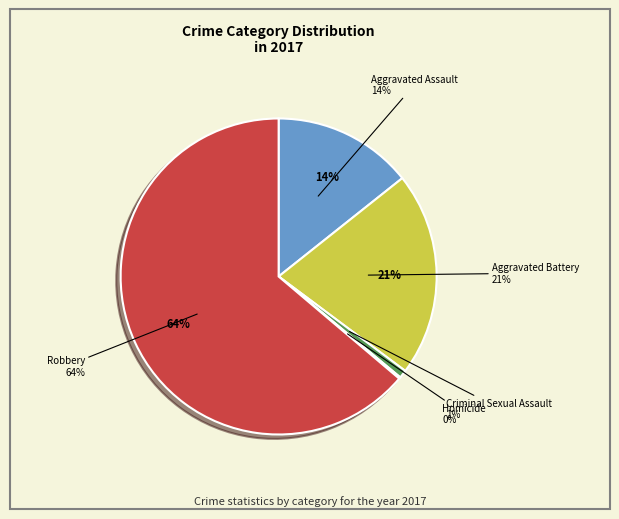

True or false: Criminal Sexual Assault accounts for 11% of the total.

False